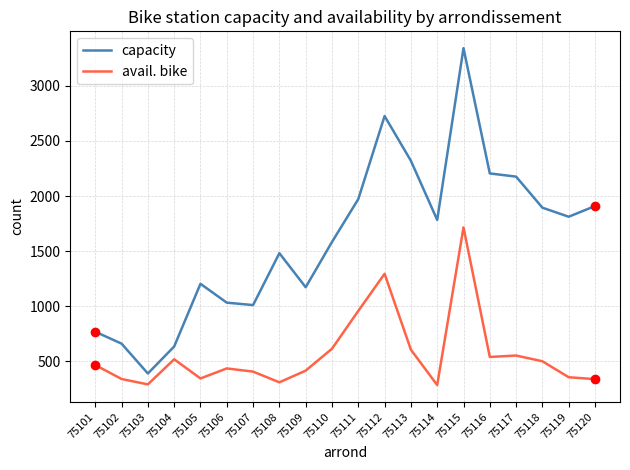

What is the difference between the highest and lowest values at 75110?

969